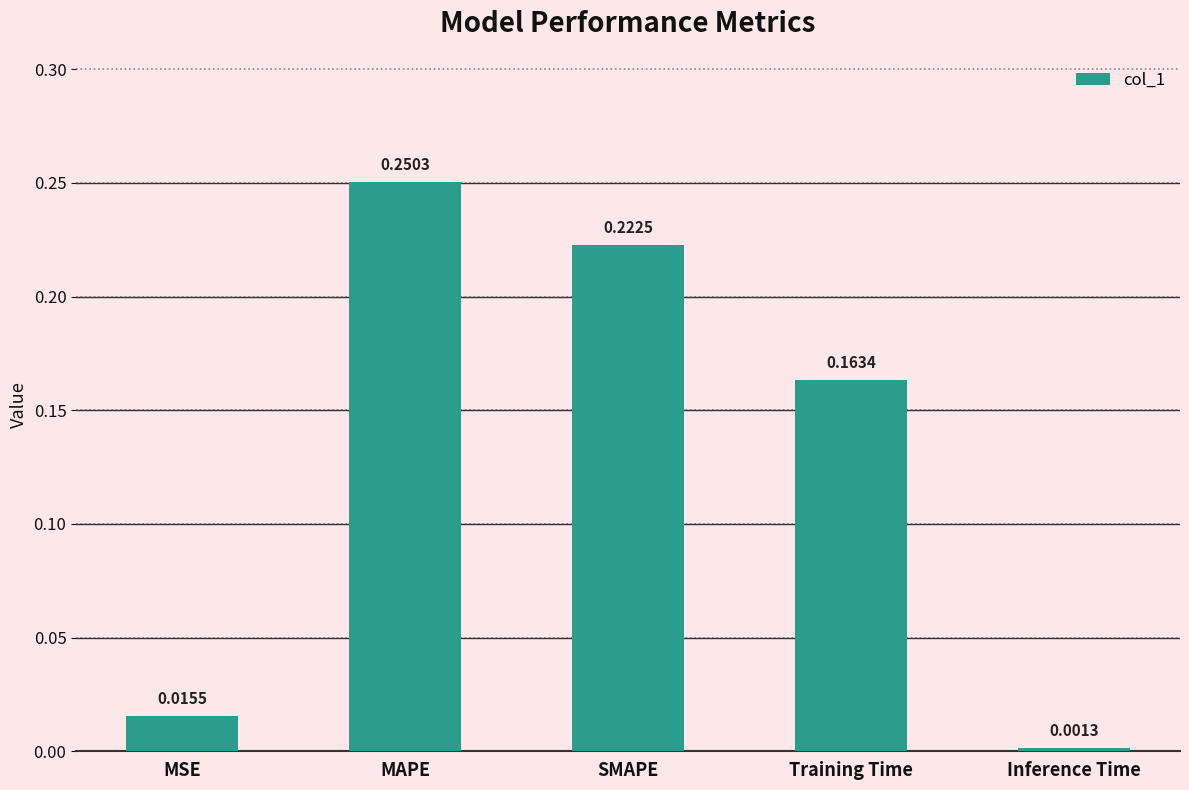

How many categories are shown in the chart?

5